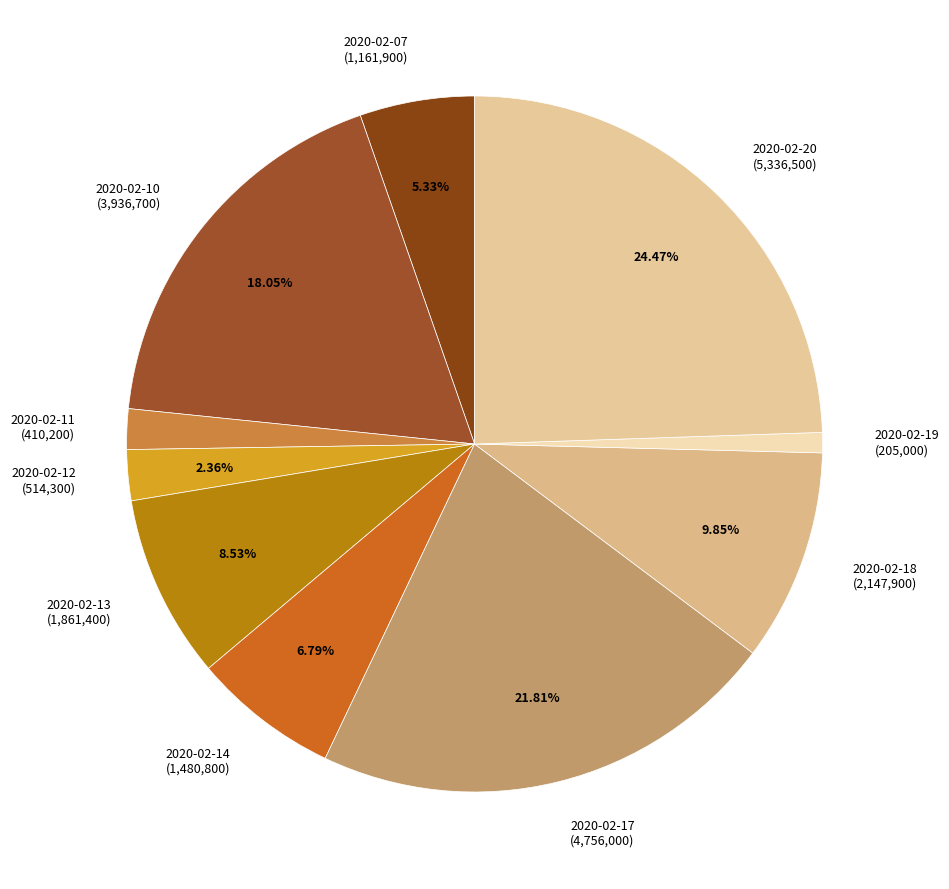

How many slices are in this pie chart?

10